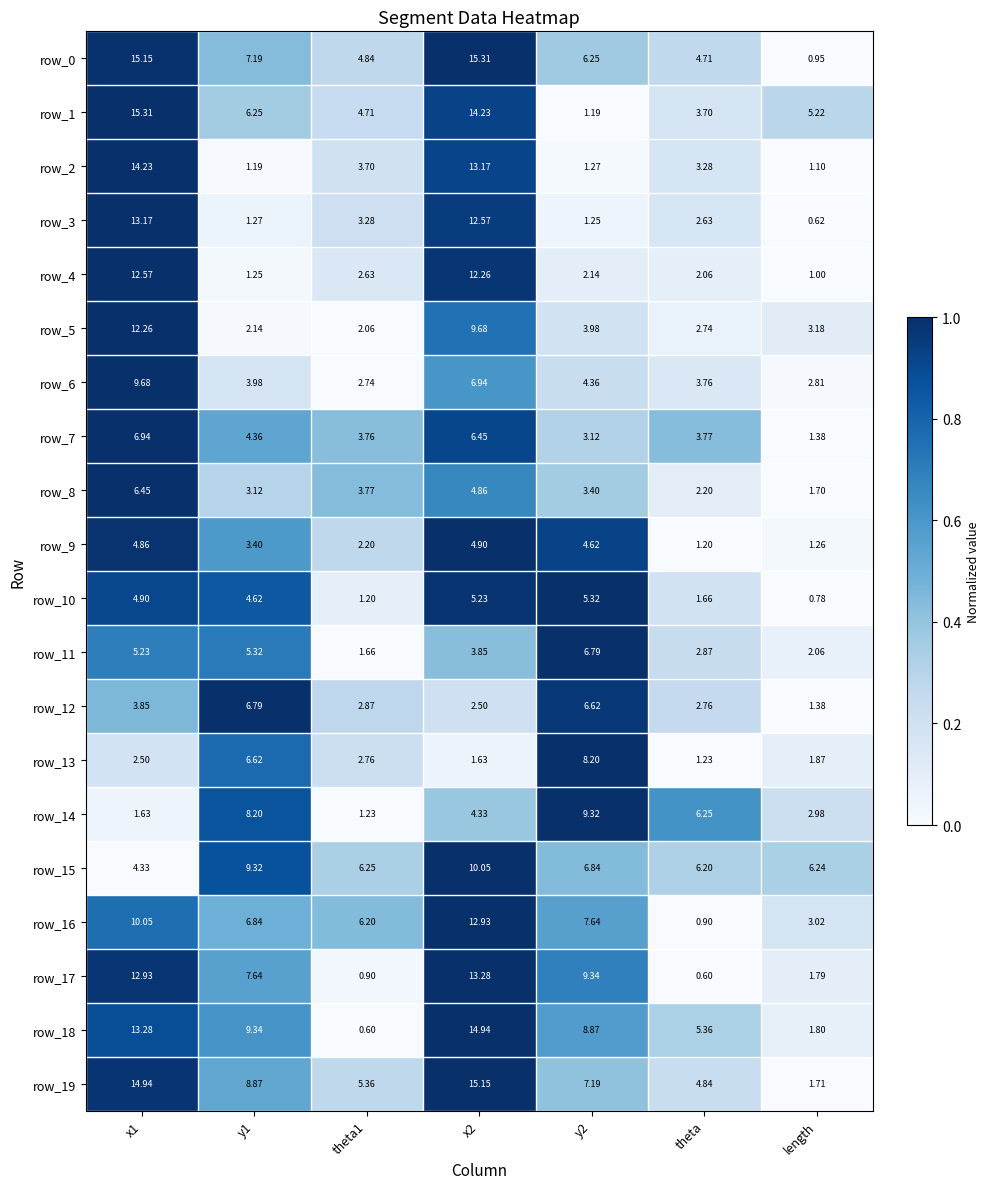

Is the value of row_16 at x2 greater than the value of row_18 at y1?

Yes